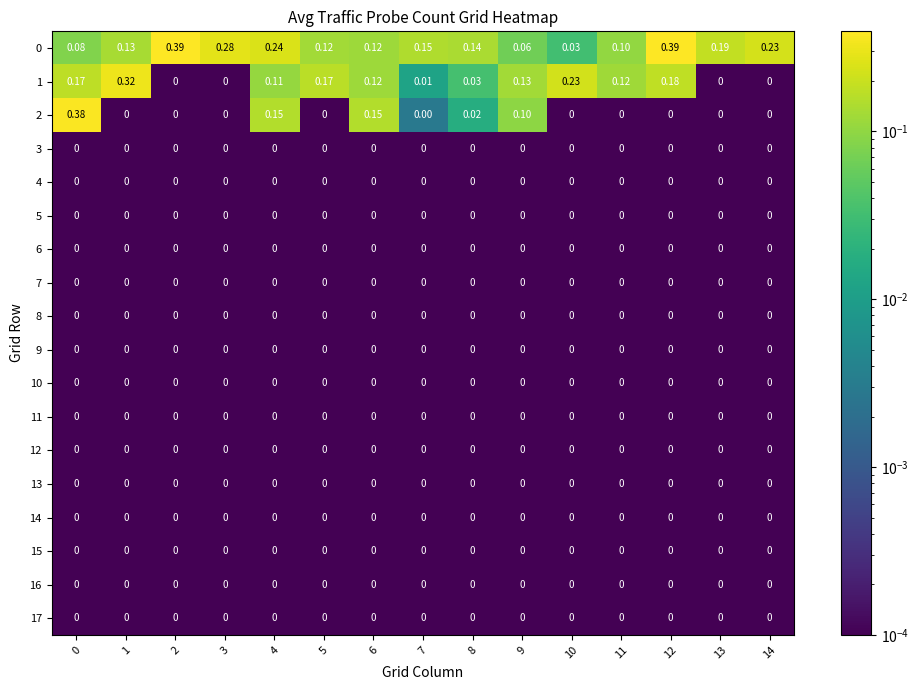

What is the total value across all series at 9?

0.3